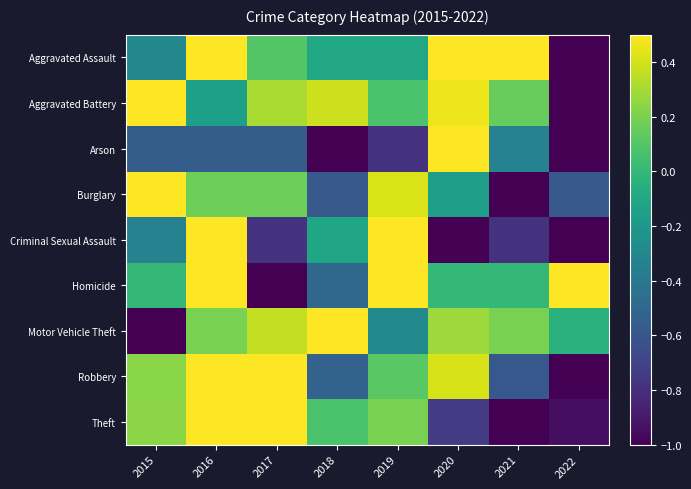

At which category does the chart reach its peak across all series?

2016